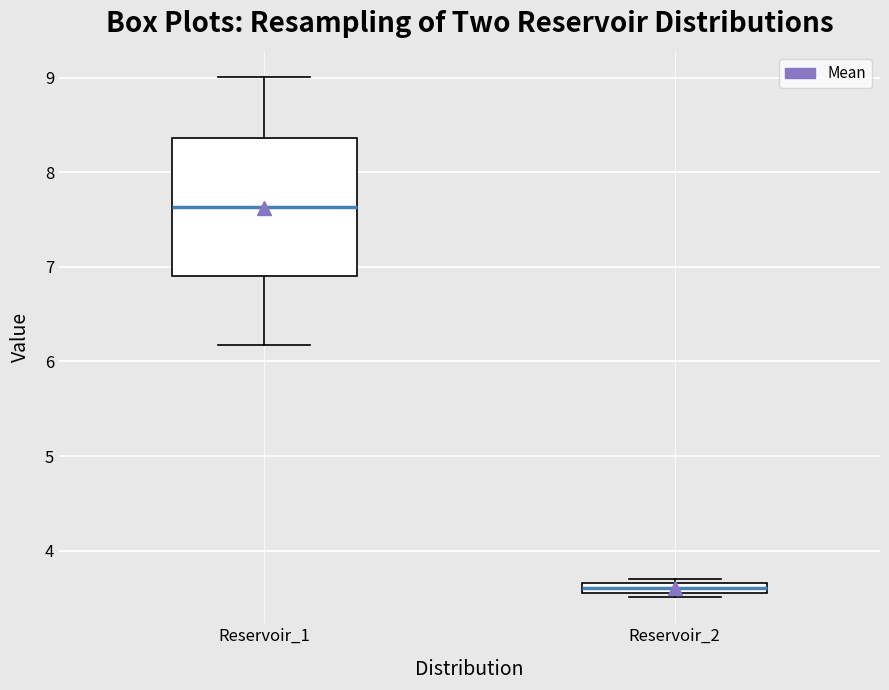

Comparing the boxes themselves (not the whiskers), which one is the tallest?

Reservoir_1